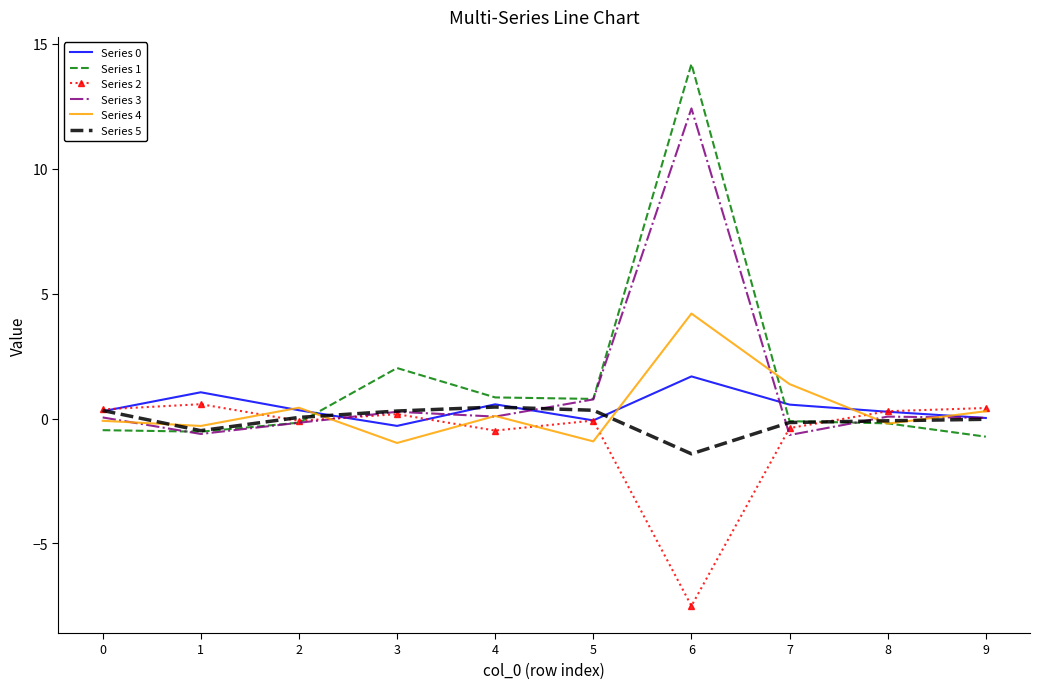

Is it true that Series 5 equals 0.3 at 5?

True